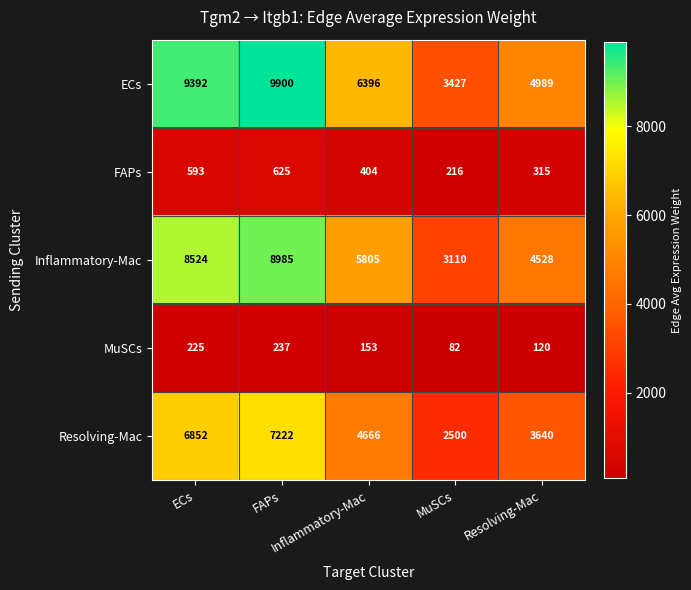

Rank the series at Inflammatory-Mac from lowest to highest value.

MuSCs, FAPs, Resolving-Mac, Inflammatory-Mac, ECs